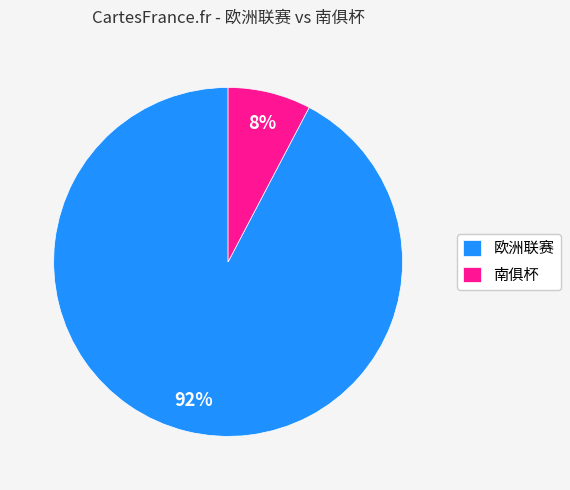

What is the smallest slice in the pie chart?

南俱杯